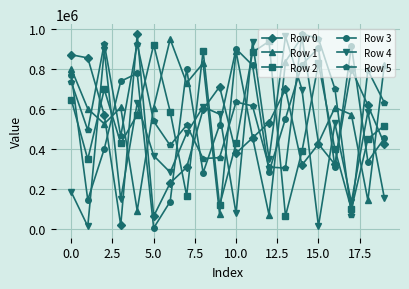

What is the maximum value shown in the chart?

976347